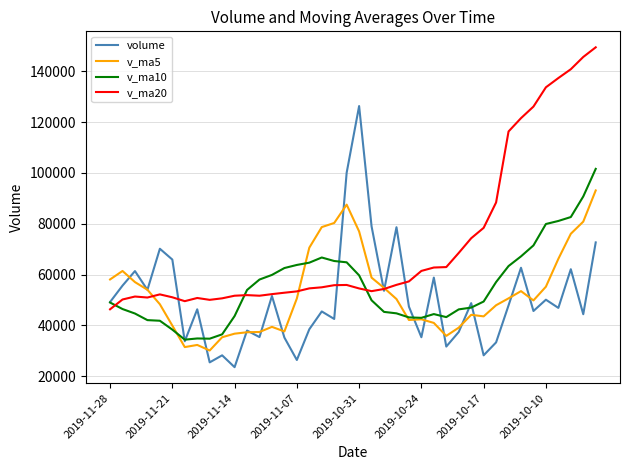

Which series has the largest total across all categories?

v_ma20